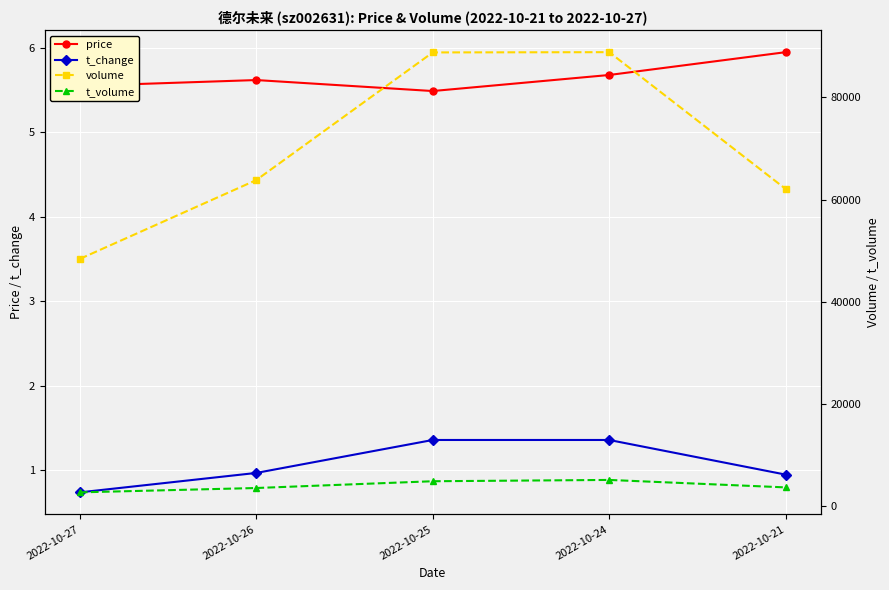

What is the spread (max minus min) of values at 2022-10-25?

88792.6